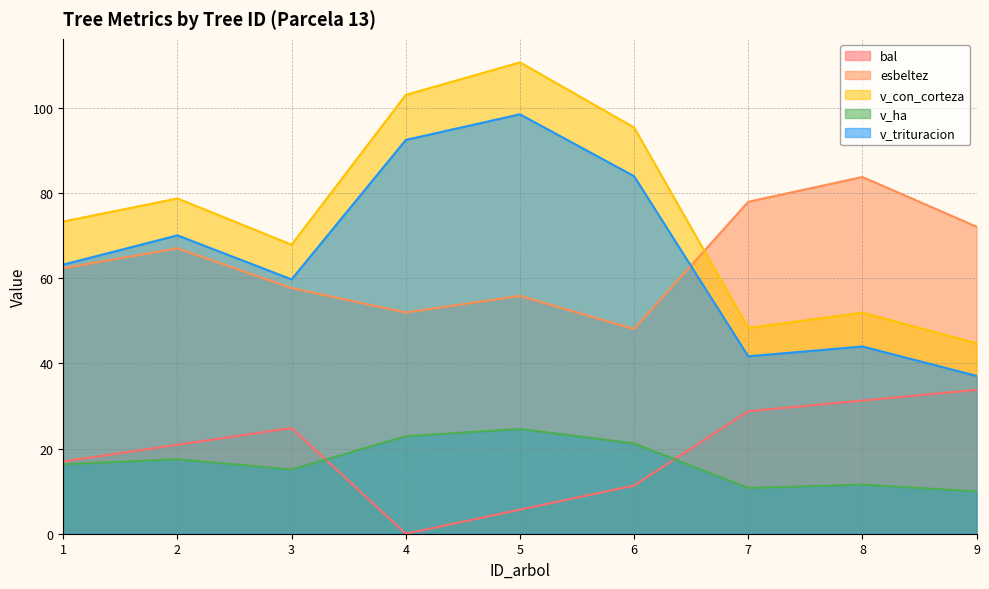

Between 2 and 6, which series saw the biggest shift?

esbeltez